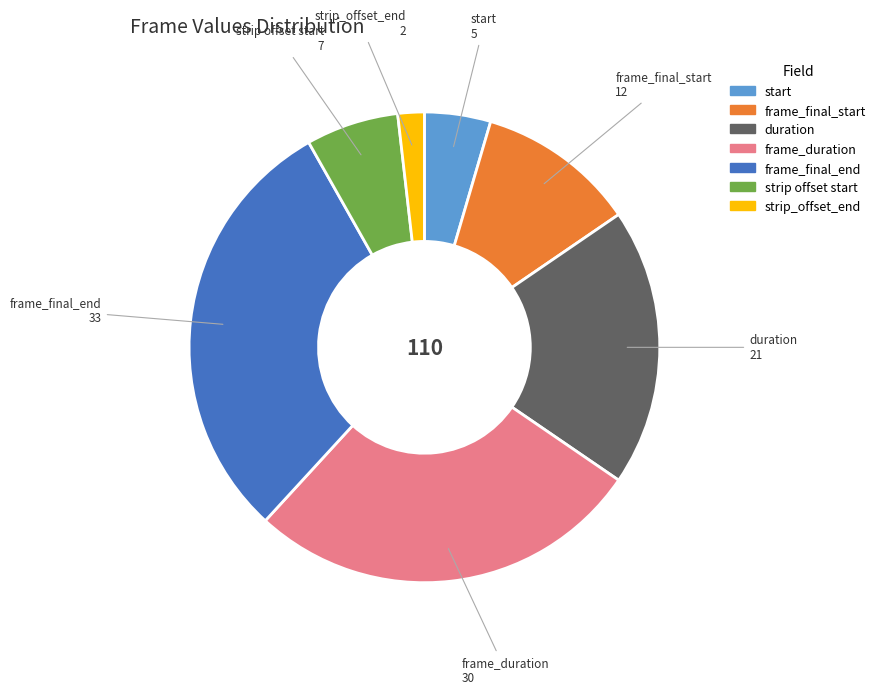

Combined, do duration and frame_duration account for over 50%?

No